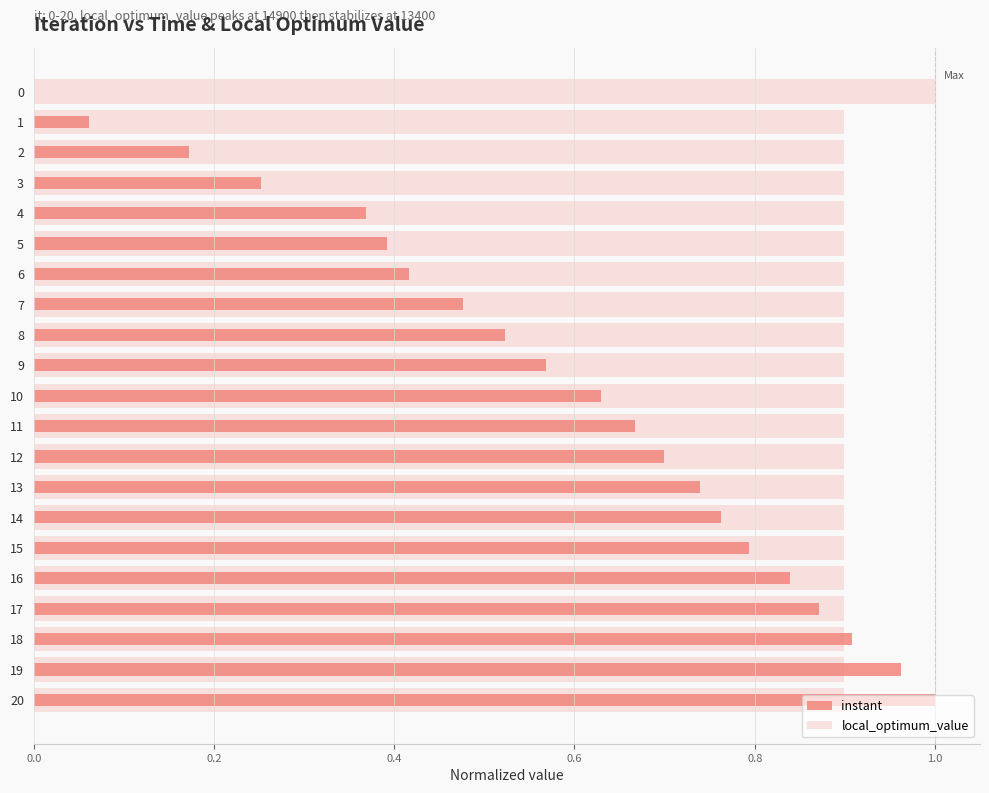

How many groups of bars are there?

21